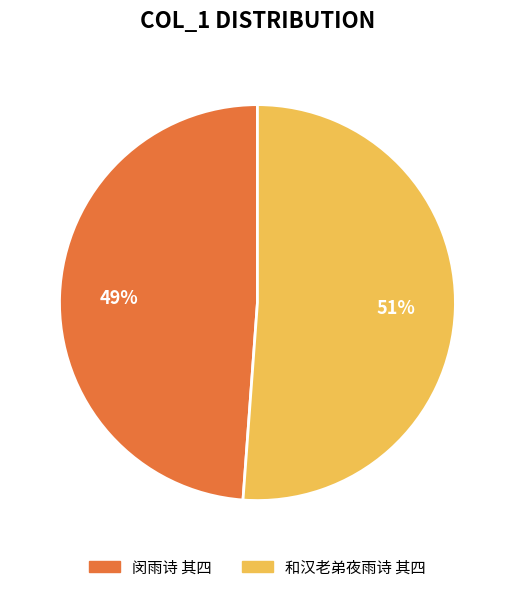

Is the sum of 和汉老弟夜雨诗 其四 and 闵雨诗 其四 greater than half?

Yes